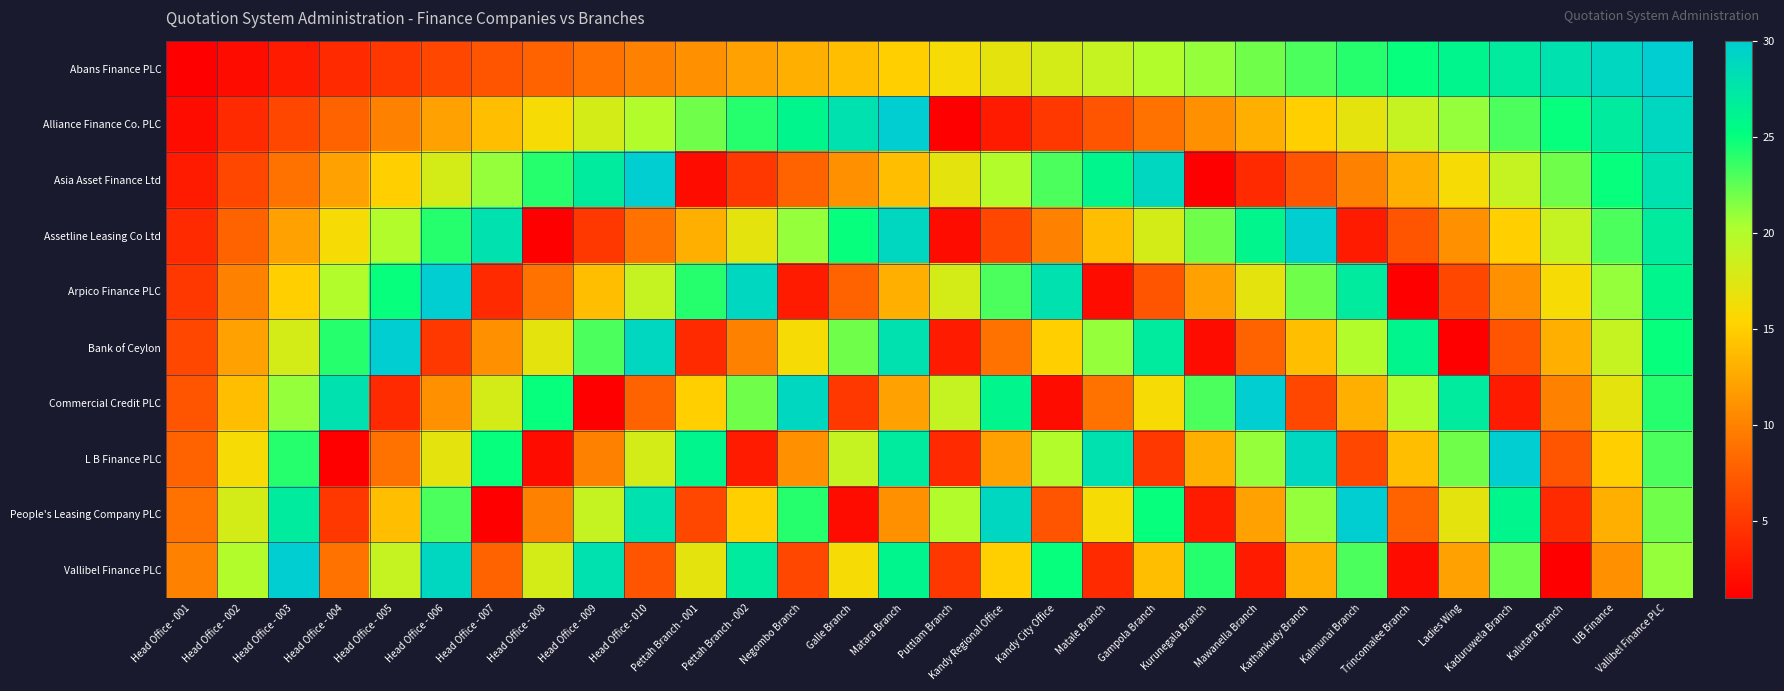

Reading right to left, extract all data points from this chart.

Abans Finance PLC: Vallibel Finance PLC=30	UB Finance=29	Kalutara Branch=28	Kaduruwela Branch=27	Ladies Wing=26	Trincomalee Branch=25	Kalmunai Branch=24	Kathankudy Branch=23	Mawanella Branch=22	Kurunegala Branch=21	Gampola Branch=20	Matale Branch=19	Kandy City Office=18	Kandy Regional Office=17	Puttlam Branch=16	Matara Branch=15	Galle Branch=14	Negombo Branch=13	Pettah Branch - 002=12	Pettah Branch - 001=11	Head Office - 010=10	Head Office - 009=9	Head Office - 008=8	Head Office - 007=7	Head Office - 006=6	Head Office - 005=5	Head Office - 004=4	Head Office - 003=3	Head Office - 002=2	Head Office - 001=1
Alliance Finance Co. PLC: Vallibel Finance PLC=29	UB Finance=27	Kalutara Branch=25	Kaduruwela Branch=23	Ladies Wing=21	Trincomalee Branch=19	Kalmunai Branch=17	Kathankudy Branch=15	Mawanella Branch=13	Kurunegala Branch=11	Gampola Branch=9	Matale Branch=7	Kandy City Office=5	Kandy Regional Office=3	Puttlam Branch=1	Matara Branch=30	Galle Branch=28	Negombo Branch=26	Pettah Branch - 002=24	Pettah Branch - 001=22	Head Office - 010=20	Head Office - 009=18	Head Office - 008=16	Head Office - 007=14	Head Office - 006=12	Head Office - 005=10	Head Office - 004=8	Head Office - 003=6	Head Office - 002=4	Head Office - 001=2
Asia Asset Finance Ltd: Vallibel Finance PLC=28	UB Finance=25	Kalutara Branch=22	Kaduruwela Branch=19	Ladies Wing=16	Trincomalee Branch=13	Kalmunai Branch=10	Kathankudy Branch=7	Mawanella Branch=4	Kurunegala Branch=1	Gampola Branch=29	Matale Branch=26	Kandy City Office=23	Kandy Regional Office=20	Puttlam Branch=17	Matara Branch=14	Galle Branch=11	Negombo Branch=8	Pettah Branch - 002=5	Pettah Branch - 001=2	Head Office - 010=30	Head Office - 009=27	Head Office - 008=24	Head Office - 007=21	Head Office - 006=18	Head Office - 005=15	Head Office - 004=12	Head Office - 003=9	Head Office - 002=6	Head Office - 001=3
Assetline Leasing Co Ltd: Vallibel Finance PLC=27	UB Finance=23	Kalutara Branch=19	Kaduruwela Branch=15	Ladies Wing=11	Trincomalee Branch=7	Kalmunai Branch=3	Kathankudy Branch=30	Mawanella Branch=26	Kurunegala Branch=22	Gampola Branch=18	Matale Branch=14	Kandy City Office=10	Kandy Regional Office=6	Puttlam Branch=2	Matara Branch=29	Galle Branch=25	Negombo Branch=21	Pettah Branch - 002=17	Pettah Branch - 001=13	Head Office - 010=9	Head Office - 009=5	Head Office - 008=1	Head Office - 007=28	Head Office - 006=24	Head Office - 005=20	Head Office - 004=16	Head Office - 003=12	Head Office - 002=8	Head Office - 001=4
Arpico Finance PLC: Vallibel Finance PLC=26	UB Finance=21	Kalutara Branch=16	Kaduruwela Branch=11	Ladies Wing=6	Trincomalee Branch=1	Kalmunai Branch=27	Kathankudy Branch=22	Mawanella Branch=17	Kurunegala Branch=12	Gampola Branch=7	Matale Branch=2	Kandy City Office=28	Kandy Regional Office=23	Puttlam Branch=18	Matara Branch=13	Galle Branch=8	Negombo Branch=3	Pettah Branch - 002=29	Pettah Branch - 001=24	Head Office - 010=19	Head Office - 009=14	Head Office - 008=9	Head Office - 007=4	Head Office - 006=30	Head Office - 005=25	Head Office - 004=20	Head Office - 003=15	Head Office - 002=10	Head Office - 001=5
Bank of Ceylon: Vallibel Finance PLC=25	UB Finance=19	Kalutara Branch=13	Kaduruwela Branch=7	Ladies Wing=1	Trincomalee Branch=26	Kalmunai Branch=20	Kathankudy Branch=14	Mawanella Branch=8	Kurunegala Branch=2	Gampola Branch=27	Matale Branch=21	Kandy City Office=15	Kandy Regional Office=9	Puttlam Branch=3	Matara Branch=28	Galle Branch=22	Negombo Branch=16	Pettah Branch - 002=10	Pettah Branch - 001=4	Head Office - 010=29	Head Office - 009=23	Head Office - 008=17	Head Office - 007=11	Head Office - 006=5	Head Office - 005=30	Head Office - 004=24	Head Office - 003=18	Head Office - 002=12	Head Office - 001=6
Commercial Credit PLC: Vallibel Finance PLC=24	UB Finance=17	Kalutara Branch=10	Kaduruwela Branch=3	Ladies Wing=27	Trincomalee Branch=20	Kalmunai Branch=13	Kathankudy Branch=6	Mawanella Branch=30	Kurunegala Branch=23	Gampola Branch=16	Matale Branch=9	Kandy City Office=2	Kandy Regional Office=26	Puttlam Branch=19	Matara Branch=12	Galle Branch=5	Negombo Branch=29	Pettah Branch - 002=22	Pettah Branch - 001=15	Head Office - 010=8	Head Office - 009=1	Head Office - 008=25	Head Office - 007=18	Head Office - 006=11	Head Office - 005=4	Head Office - 004=28	Head Office - 003=21	Head Office - 002=14	Head Office - 001=7
L B Finance PLC: Vallibel Finance PLC=23	UB Finance=15	Kalutara Branch=7	Kaduruwela Branch=30	Ladies Wing=22	Trincomalee Branch=14	Kalmunai Branch=6	Kathankudy Branch=29	Mawanella Branch=21	Kurunegala Branch=13	Gampola Branch=5	Matale Branch=28	Kandy City Office=20	Kandy Regional Office=12	Puttlam Branch=4	Matara Branch=27	Galle Branch=19	Negombo Branch=11	Pettah Branch - 002=3	Pettah Branch - 001=26	Head Office - 010=18	Head Office - 009=10	Head Office - 008=2	Head Office - 007=25	Head Office - 006=17	Head Office - 005=9	Head Office - 004=1	Head Office - 003=24	Head Office - 002=16	Head Office - 001=8
People's Leasing Company PLC: Vallibel Finance PLC=22	UB Finance=13	Kalutara Branch=4	Kaduruwela Branch=26	Ladies Wing=17	Trincomalee Branch=8	Kalmunai Branch=30	Kathankudy Branch=21	Mawanella Branch=12	Kurunegala Branch=3	Gampola Branch=25	Matale Branch=16	Kandy City Office=7	Kandy Regional Office=29	Puttlam Branch=20	Matara Branch=11	Galle Branch=2	Negombo Branch=24	Pettah Branch - 002=15	Pettah Branch - 001=6	Head Office - 010=28	Head Office - 009=19	Head Office - 008=10	Head Office - 007=1	Head Office - 006=23	Head Office - 005=14	Head Office - 004=5	Head Office - 003=27	Head Office - 002=18	Head Office - 001=9
Vallibel Finance PLC: Vallibel Finance PLC=21	UB Finance=11	Kalutara Branch=1	Kaduruwela Branch=22	Ladies Wing=12	Trincomalee Branch=2	Kalmunai Branch=23	Kathankudy Branch=13	Mawanella Branch=3	Kurunegala Branch=24	Gampola Branch=14	Matale Branch=4	Kandy City Office=25	Kandy Regional Office=15	Puttlam Branch=5	Matara Branch=26	Galle Branch=16	Negombo Branch=6	Pettah Branch - 002=27	Pettah Branch - 001=17	Head Office - 010=7	Head Office - 009=28	Head Office - 008=18	Head Office - 007=8	Head Office - 006=29	Head Office - 005=19	Head Office - 004=9	Head Office - 003=30	Head Office - 002=20	Head Office - 001=10